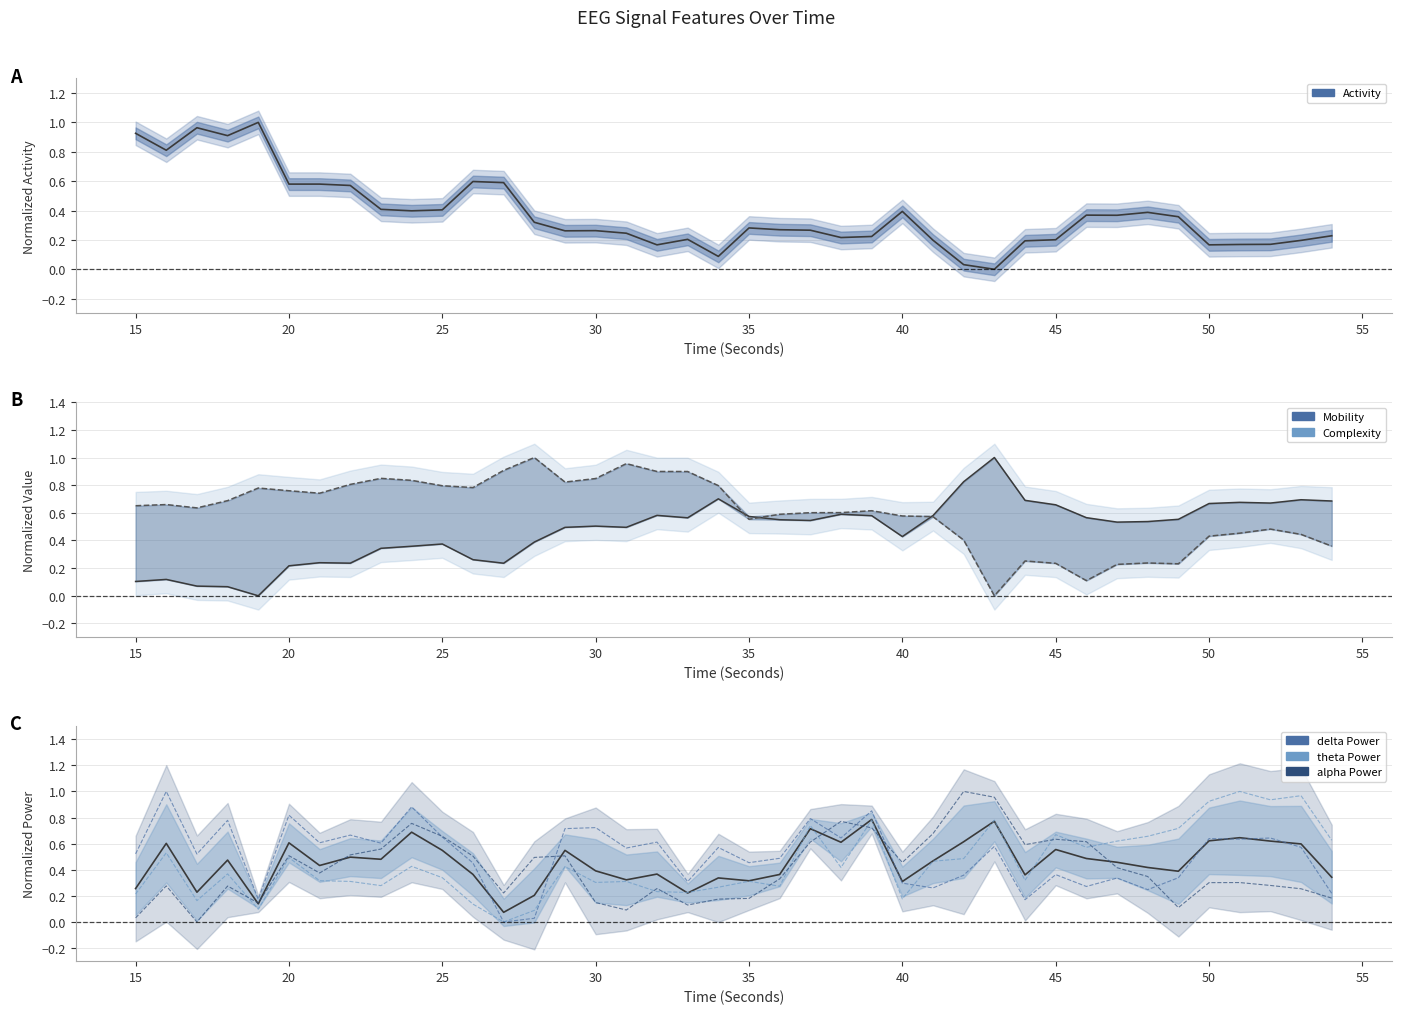

List the labels in order of hjorthActivity_EEG value, largest first.

19, 17, 15, 18, 16, 26, 27, 21, 20, 22, 23, 25, 24, 40, 48, 46, 47, 49, 28, 35, 36, 37, 30, 29, 31, 54, 39, 38, 33, 45, 41, 53, 44, 52, 51, 32, 50, 34, 42, 43